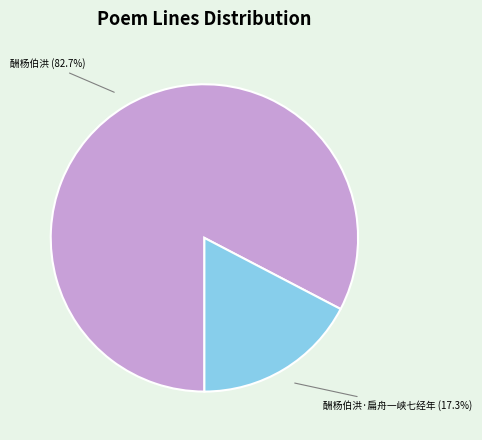

Rank the categories by value from lowest to highest.

酬杨伯洪·扁舟一峡七经年, 酬杨伯洪